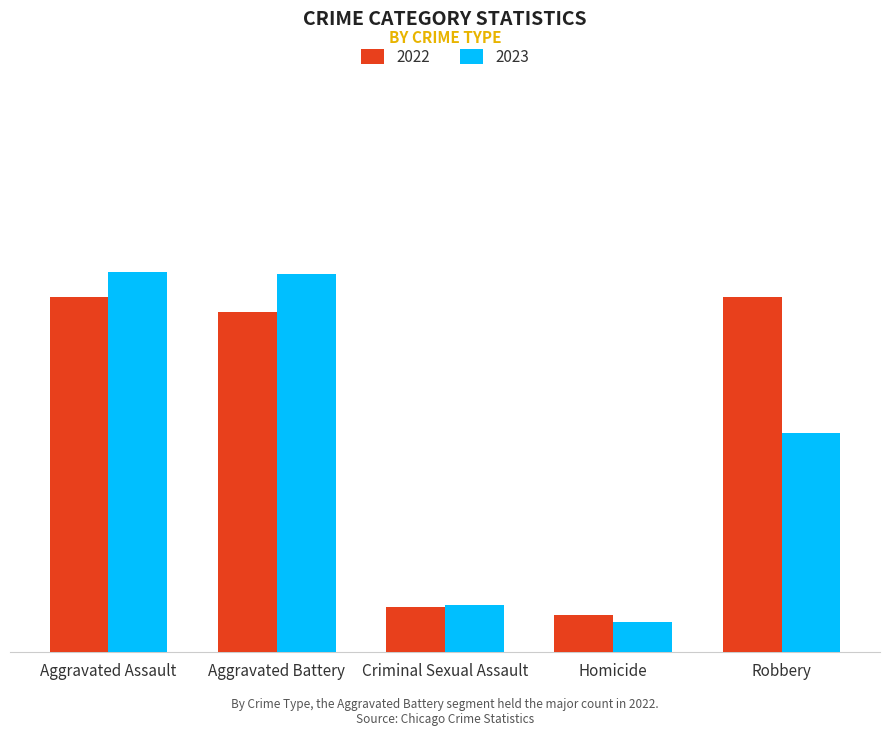

Where does the 2022 series first go above 137?

Aggravated Assault